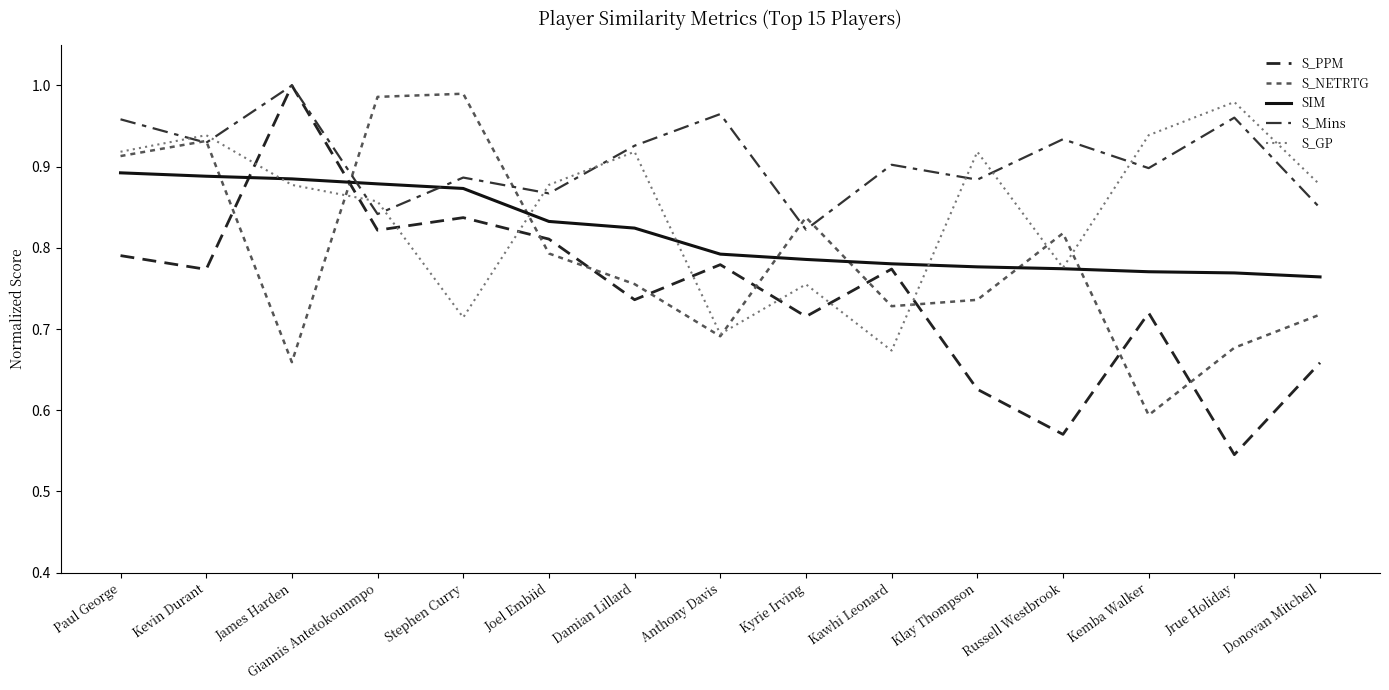

What are all the series names shown in the legend?

S_PPM, S_NETRTG, SIM, S_Mins, S_GP